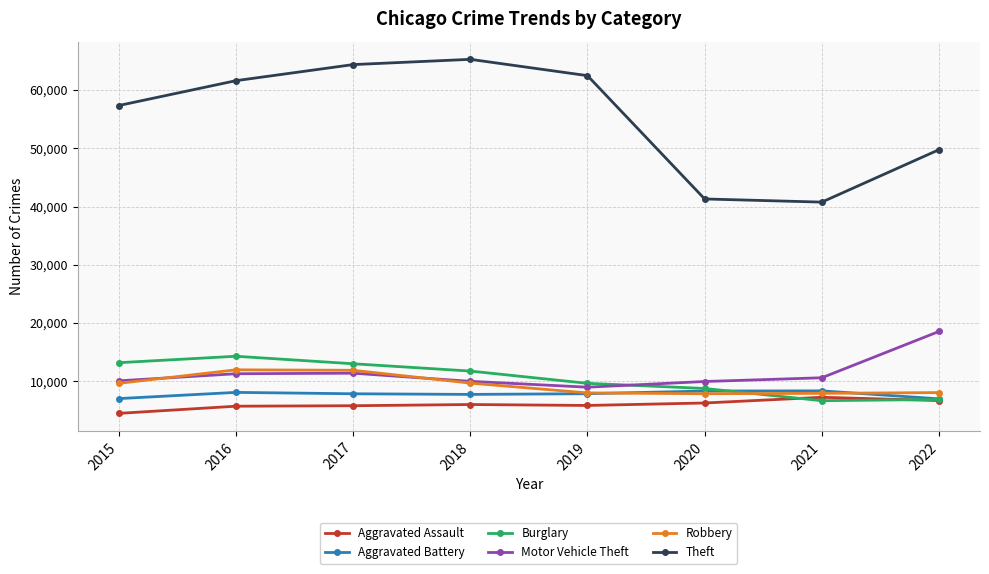

True or false: Theft and Robbery intersect in this chart.

False